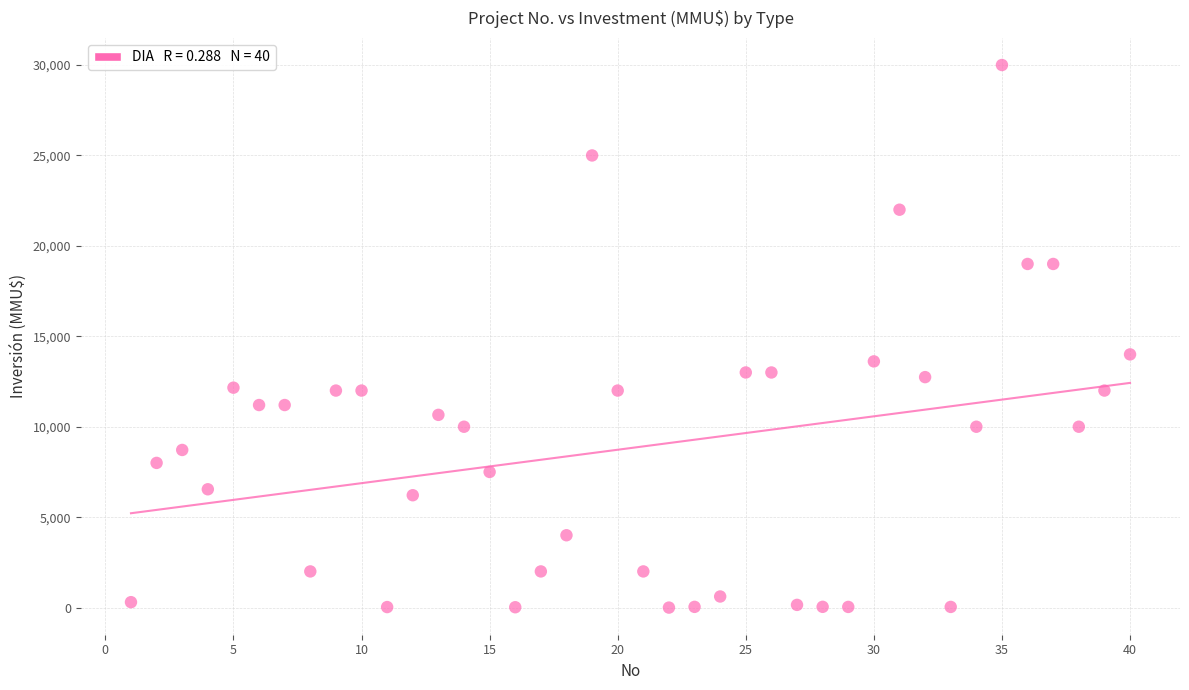

What Y value in the scatter plot is closest to 15000?

14000